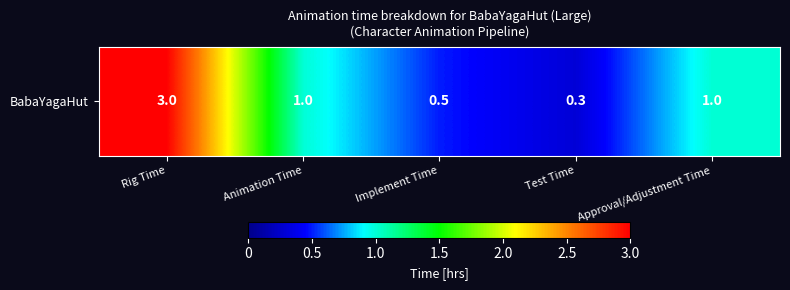

The value at Animation Time is 0.4. True or false?

False